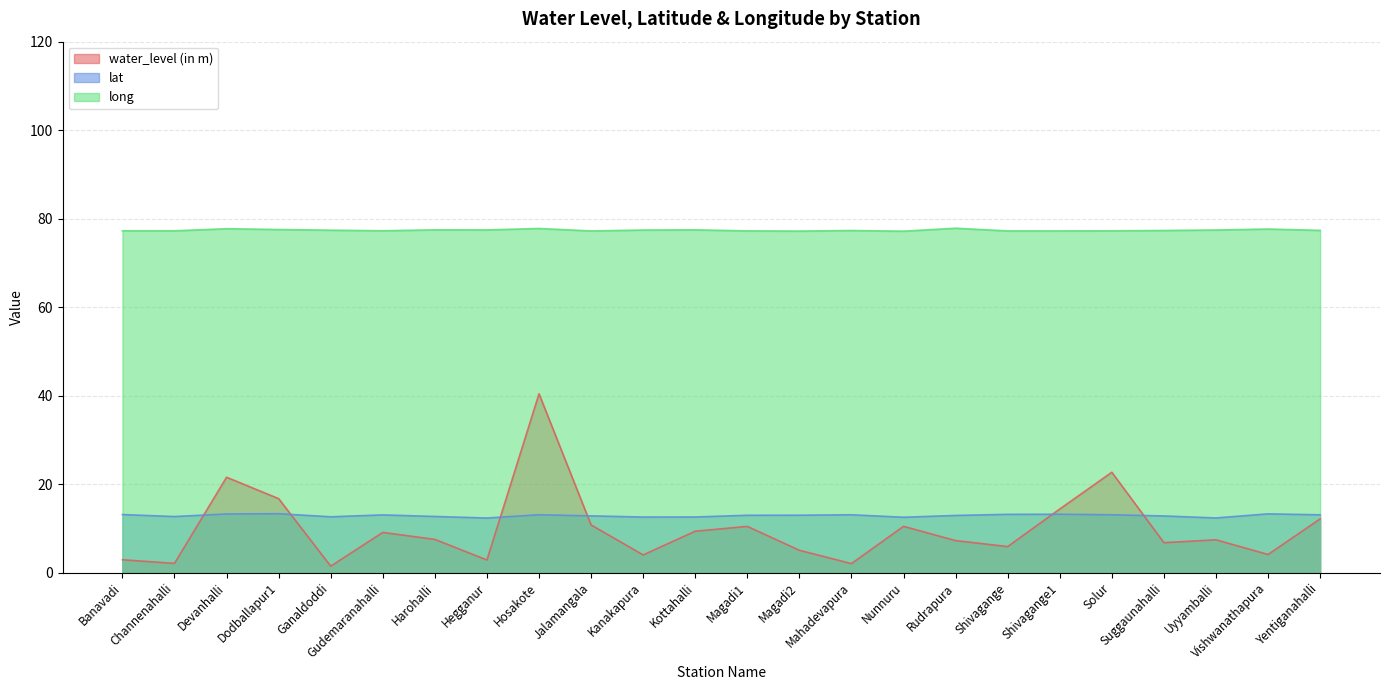

Between which two adjacent categories do lat and water_level (in m) first intersect?

Channenahalli and Devanhalli